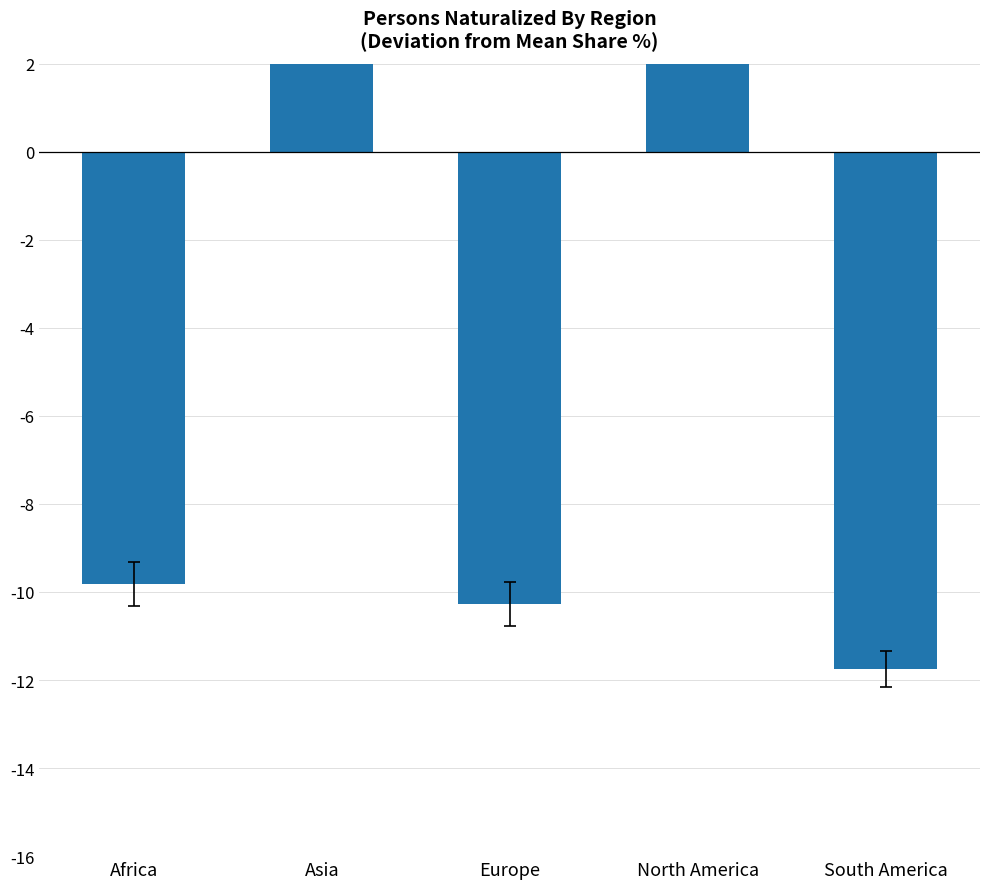

What is the label of the 3rd bar from the left?

Europe